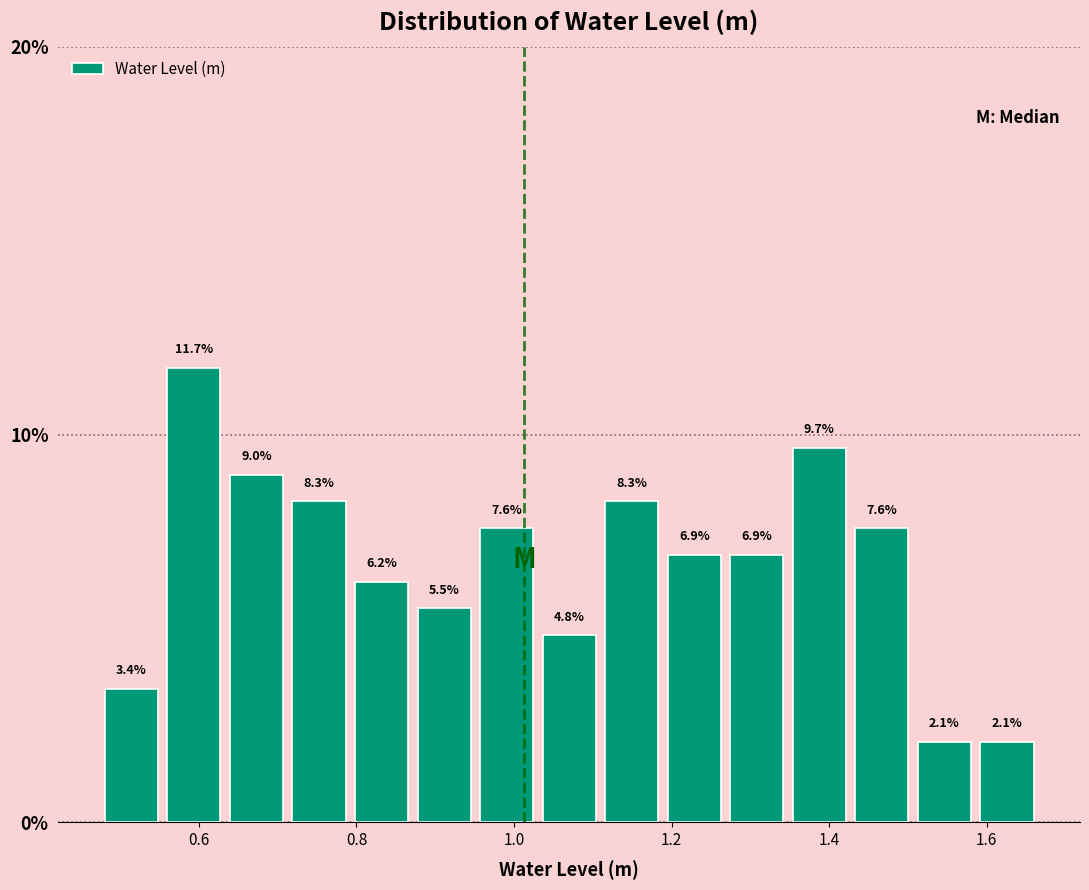

Around what value on the x-axis is the tallest bar? Give the approximate position of its centre, as read against the axis.

0.60